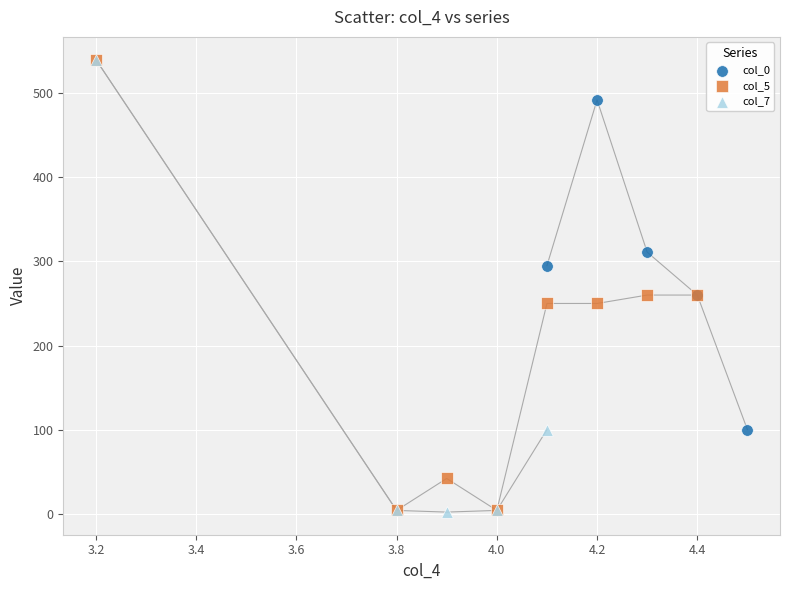

What are all the series names shown in the legend?

col_0, col_5, col_7